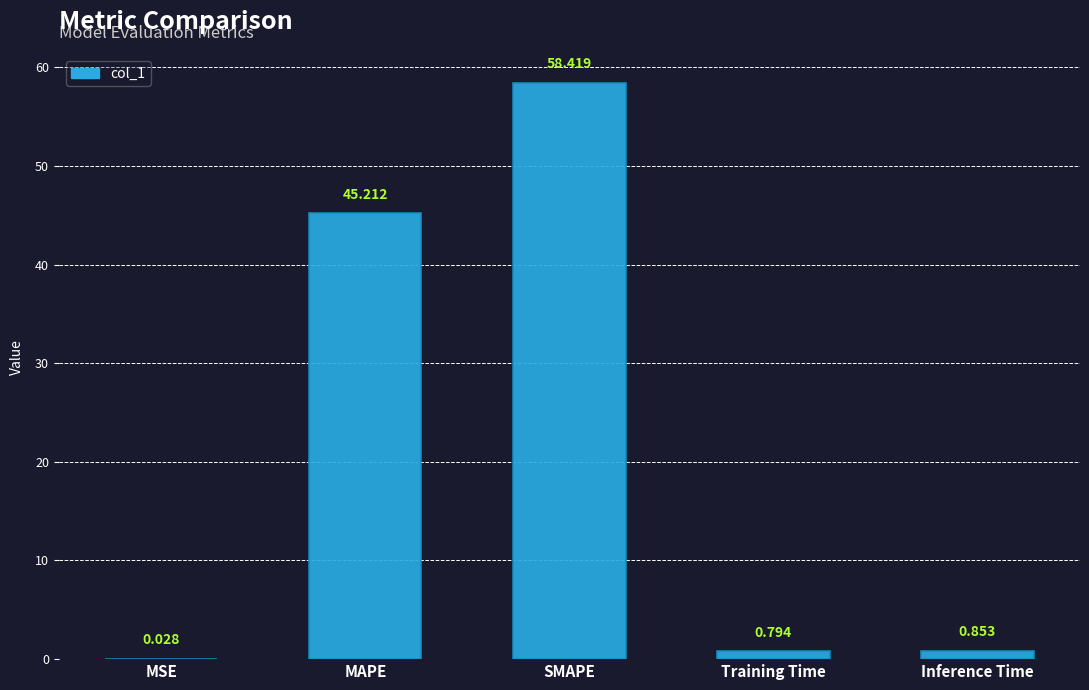

Between SMAPE and MAPE, which is larger?

SMAPE